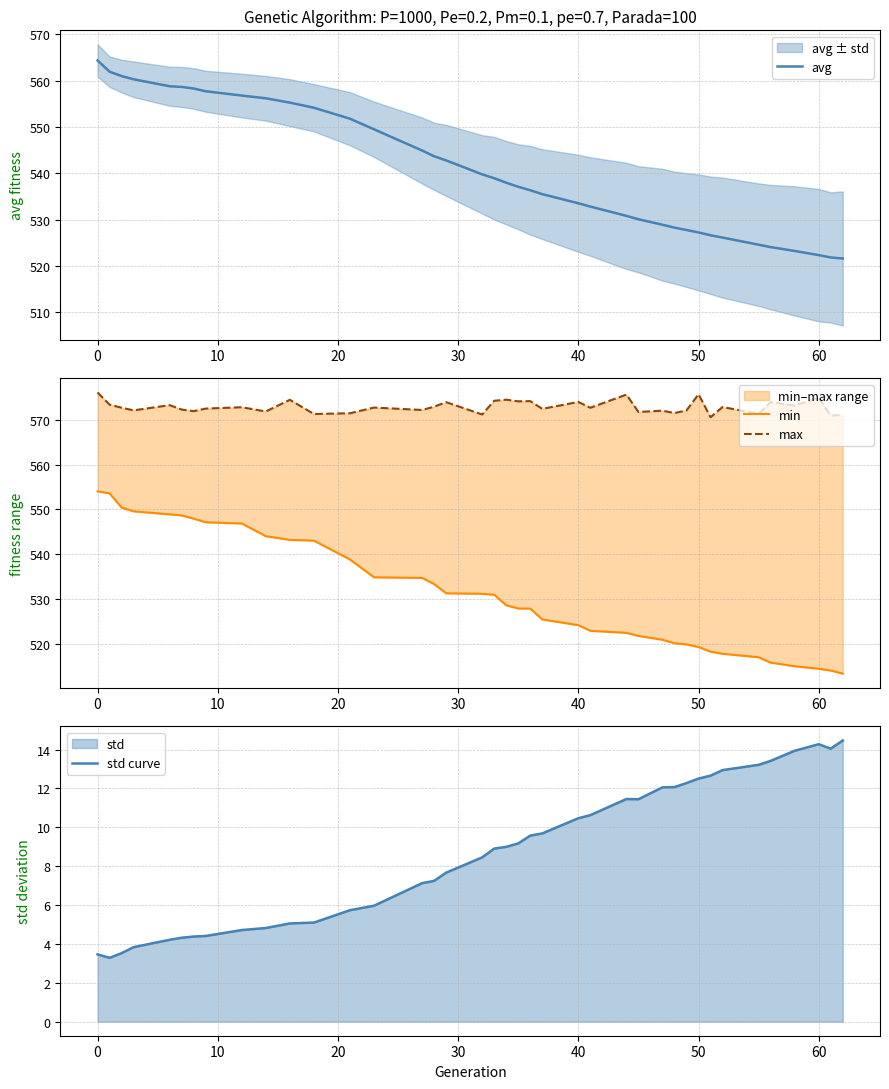

True or false: avg and std curve intersect in this chart.

False